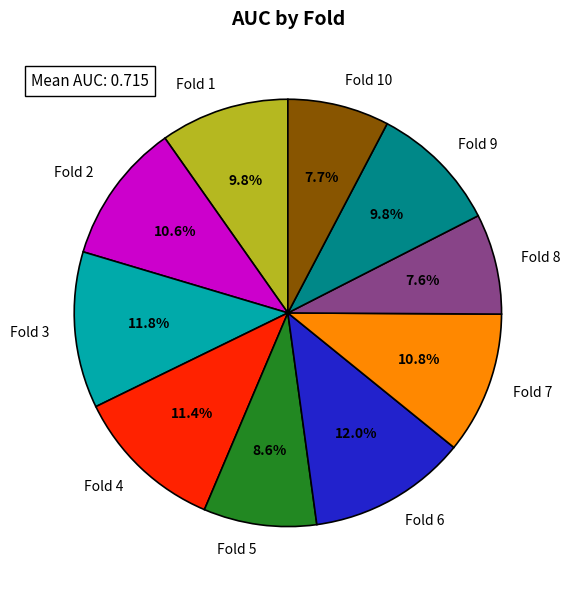

To the nearest percent, what portion does Fold 8 represent?

8%